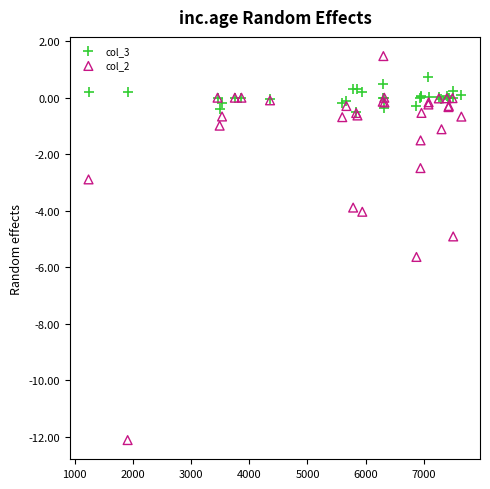

Which series reaches the minimum Y coordinate?

col_2